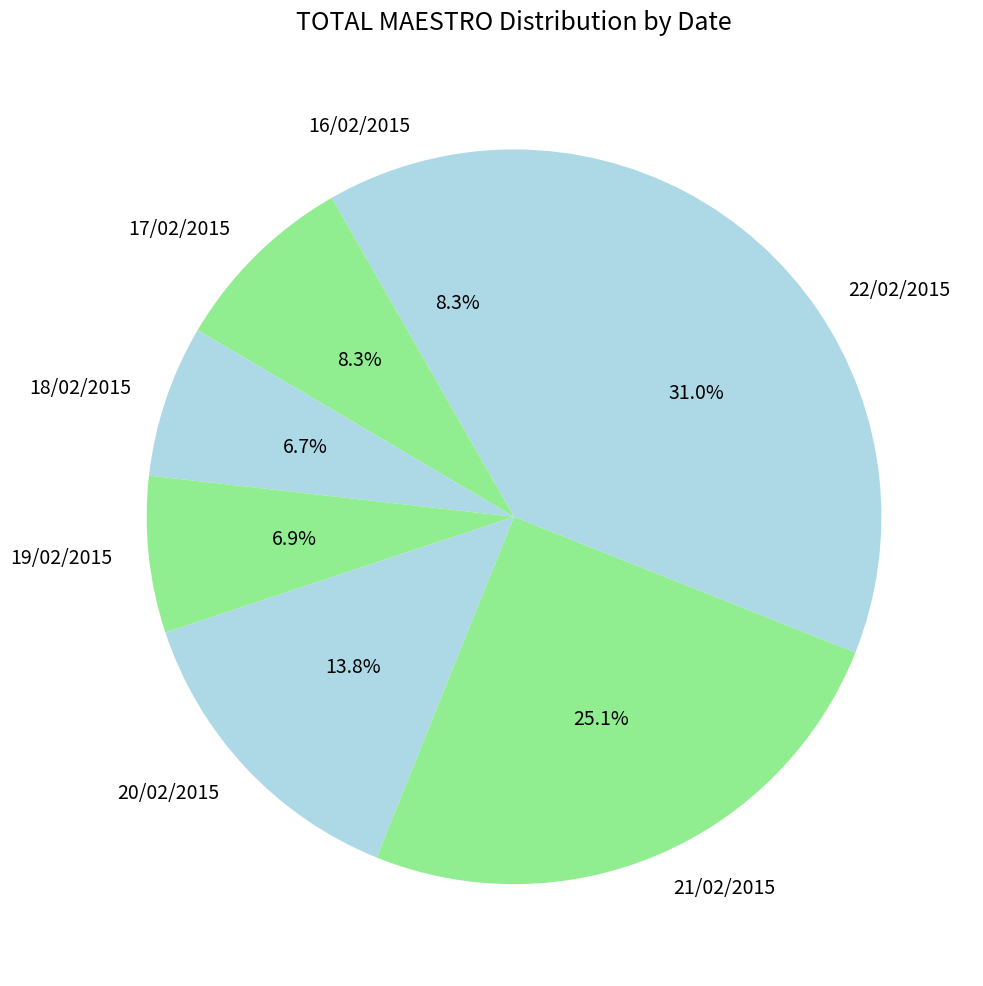

What percentage is the 19/02/2015 slice, to the nearest percent?

7%